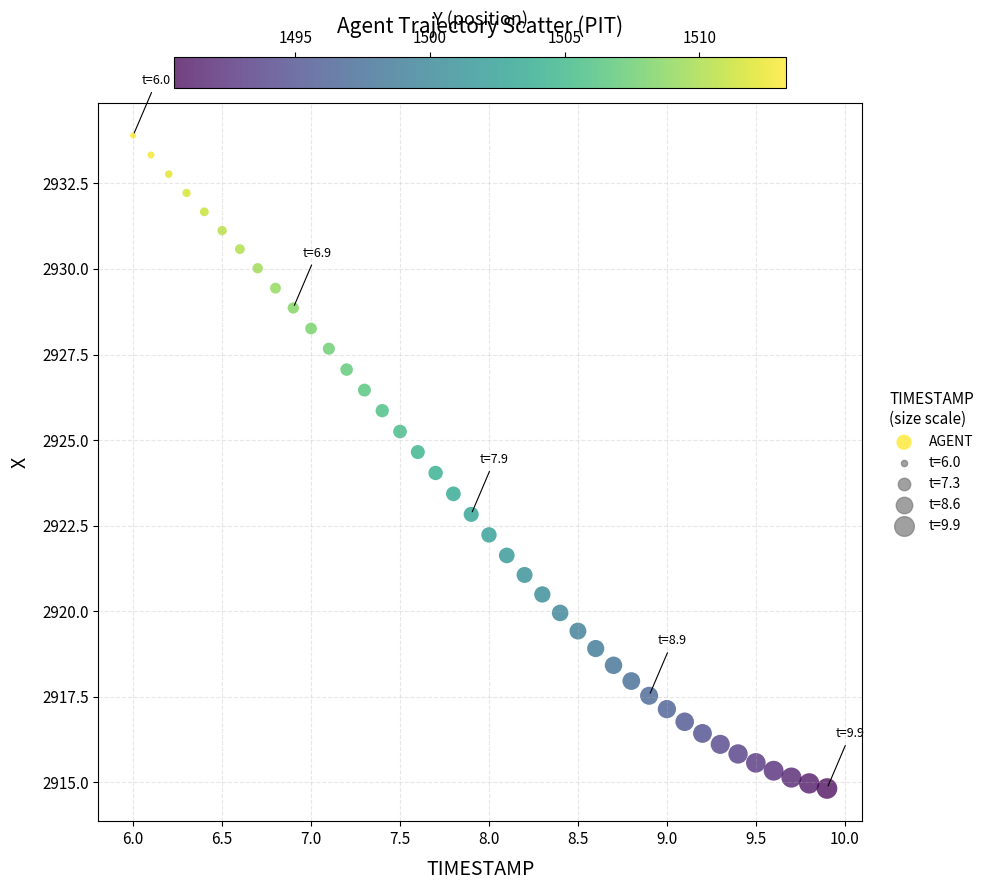

What is the range of Y values (max minus min)?

19.1